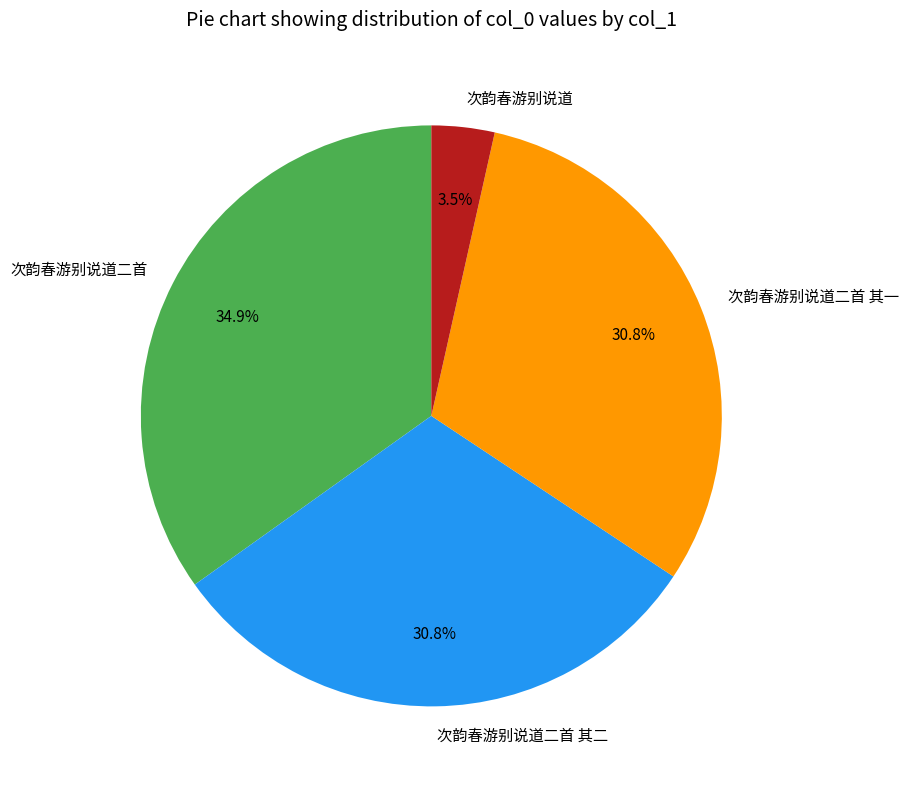

Which category has the biggest portion of the pie?

次韵春游别说道二首